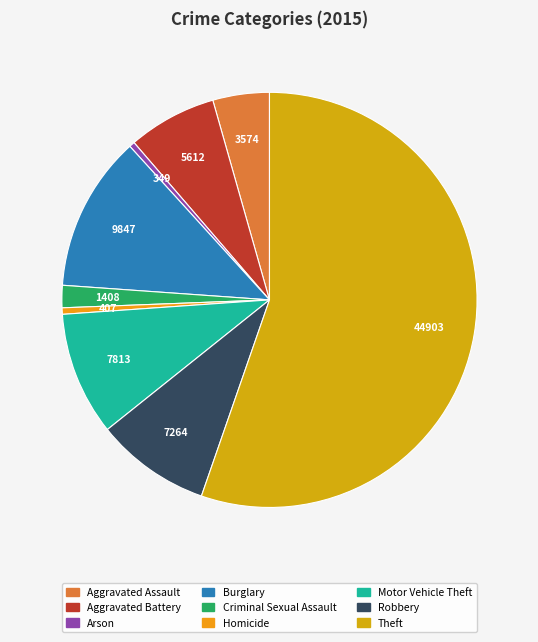

Between Aggravated Assault and Aggravated Battery, which is larger?

Aggravated Battery